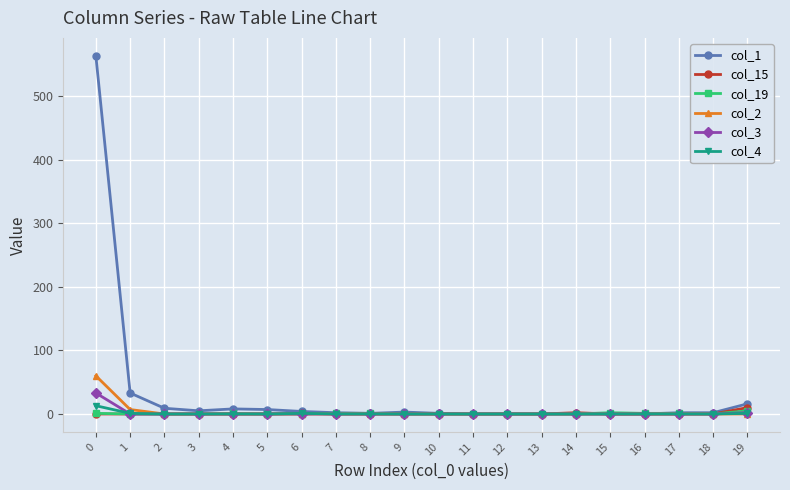

Which series has the widest spread of values?

col_1